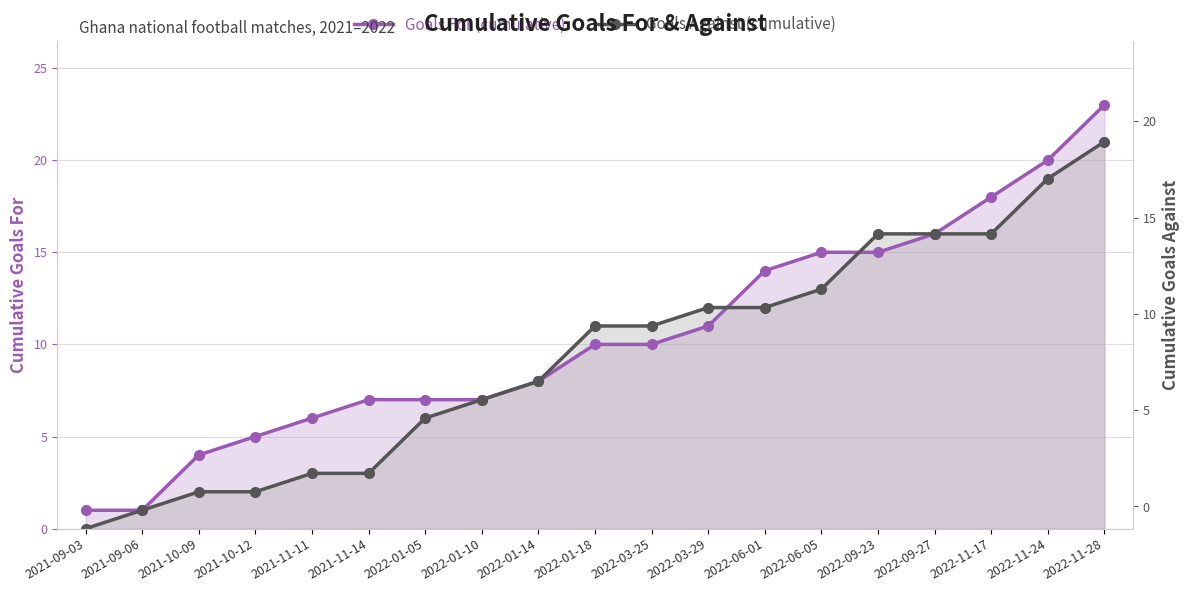

Which series changed the most between 2021-10-09 and 2022-01-14?

Goals Against (cumulative)